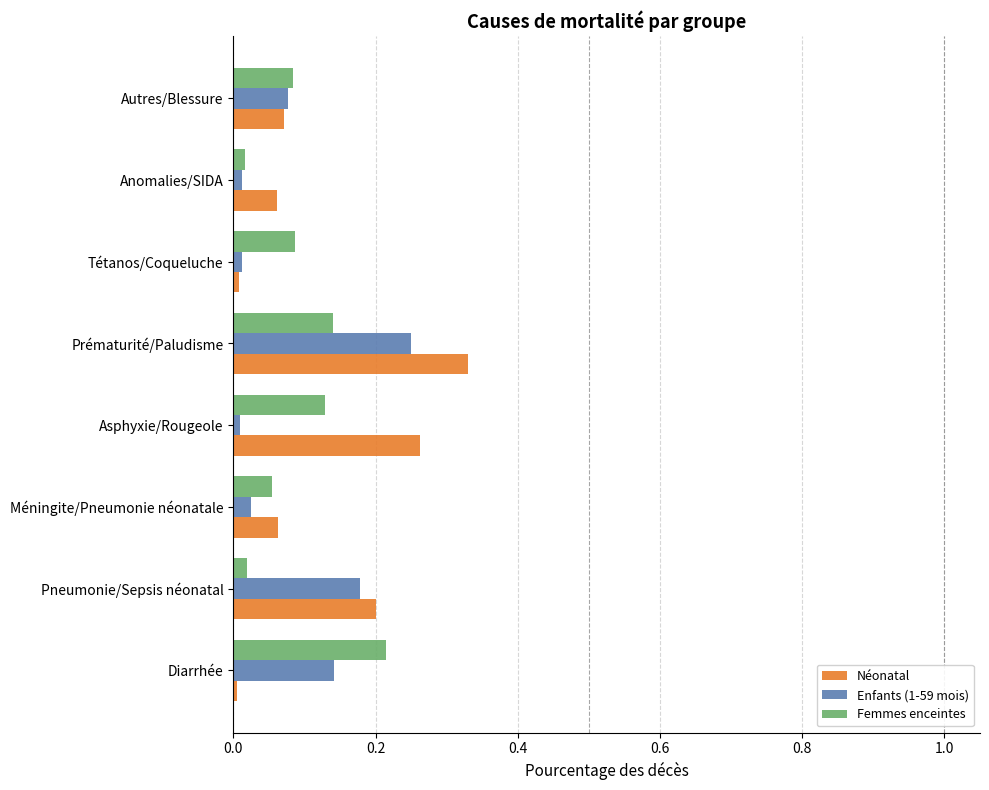

The Enfants (1-59 mois) series shows 0.0 at Asphyxie/Rougeole. True or false?

True